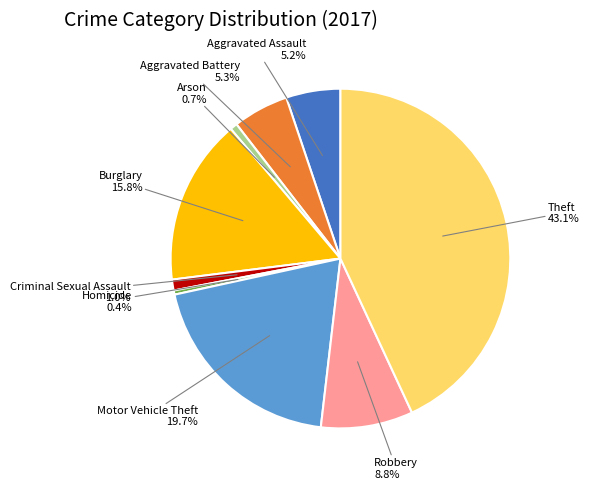

What is the largest slice in the pie chart?

Theft